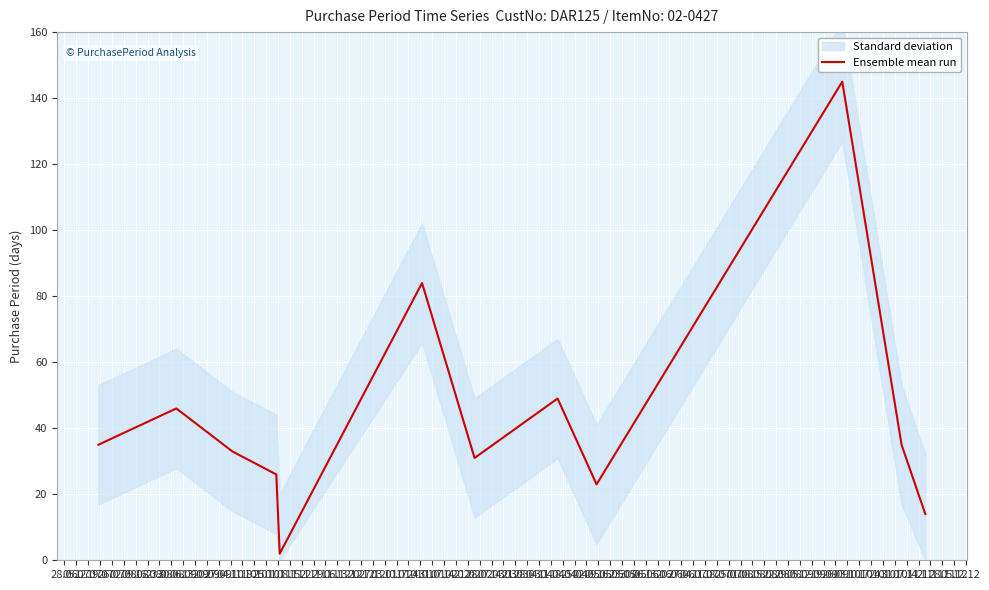

What is the highest value of the Ensemble mean run series?

145